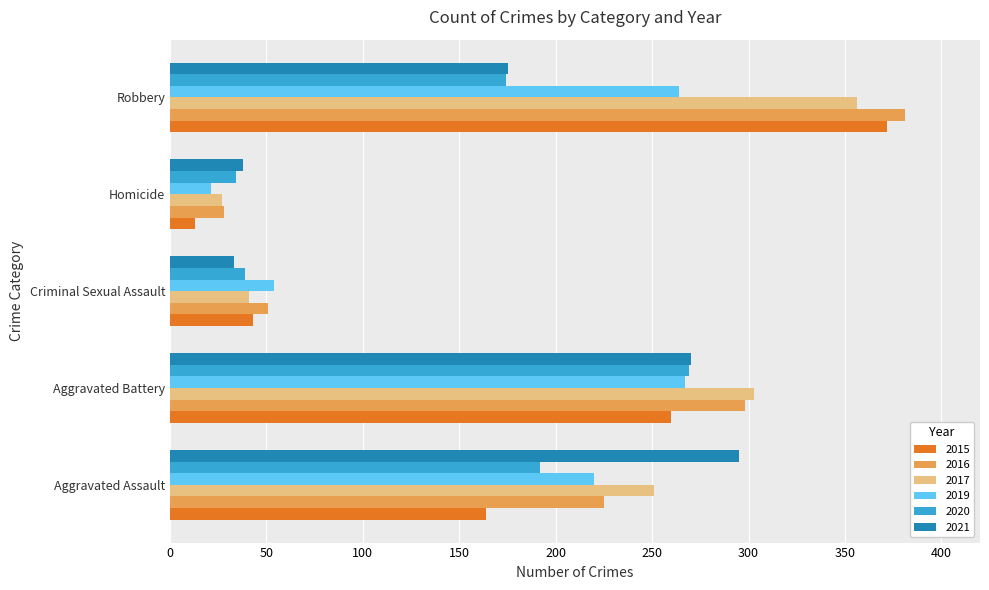

What is the minimum value for 2020?

34